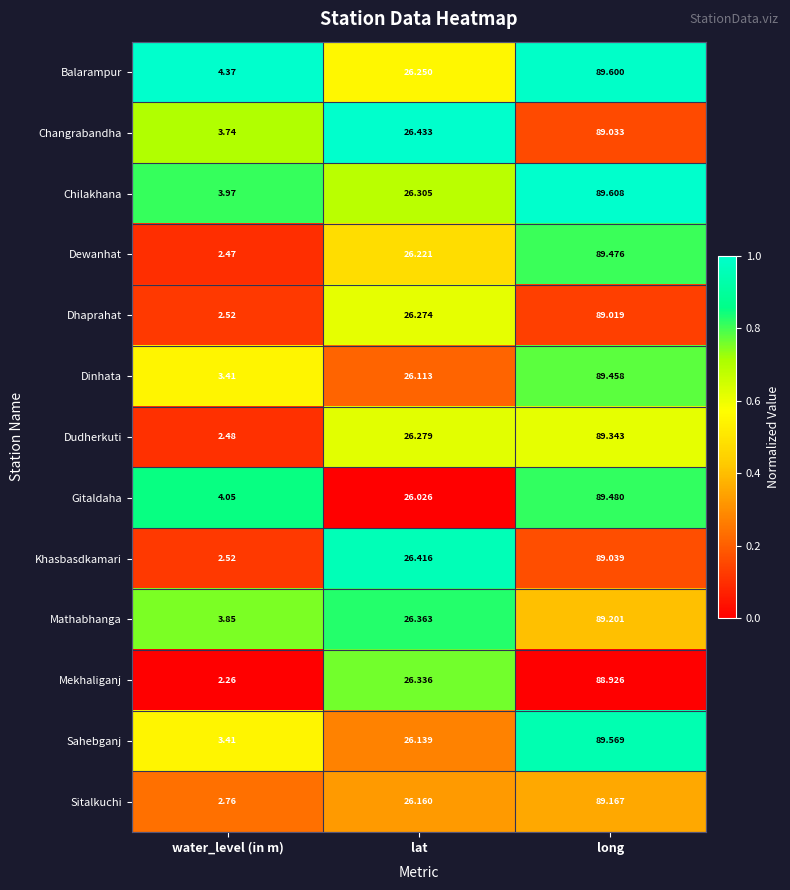

At which category does the chart reach its minimum across all series?

water_level (in m)